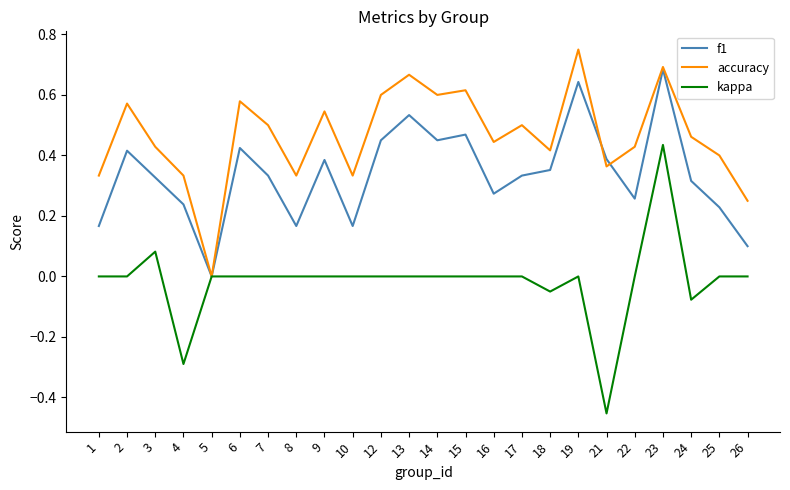

At which category does accuracy reach its first local valley?

5